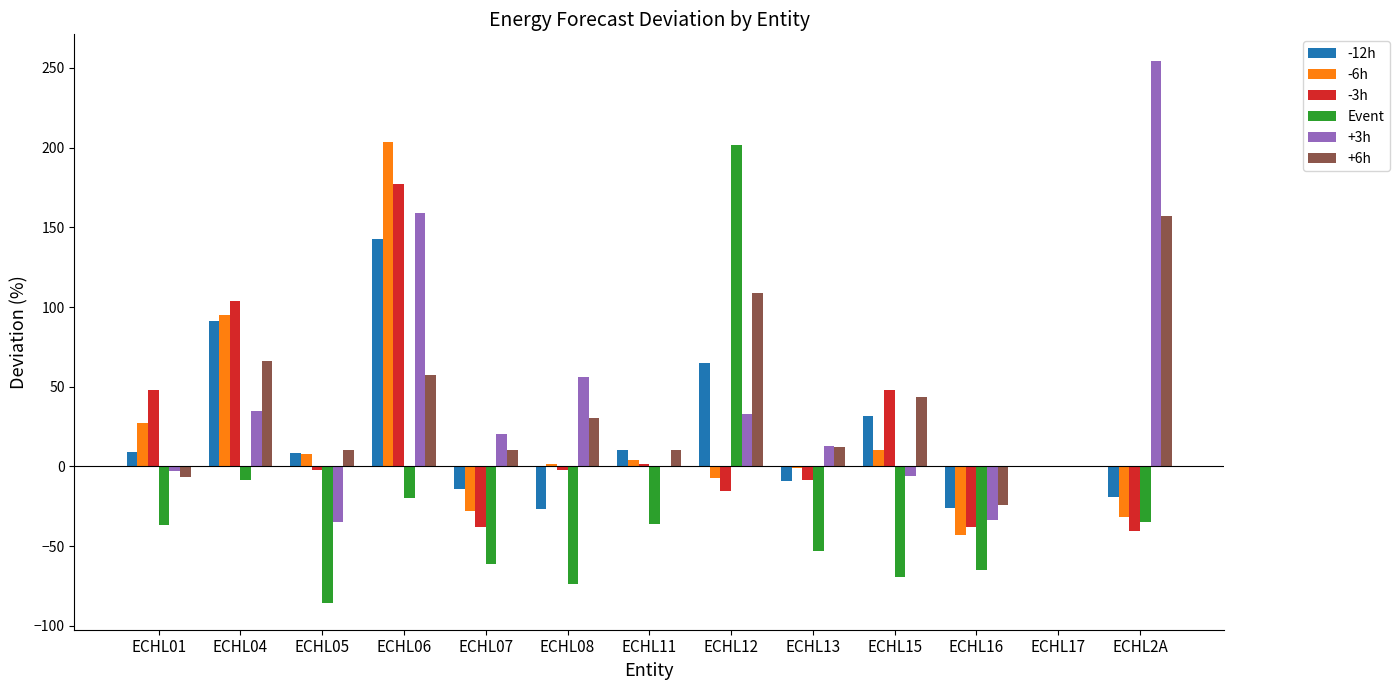

How many series are shown in this chart?

6